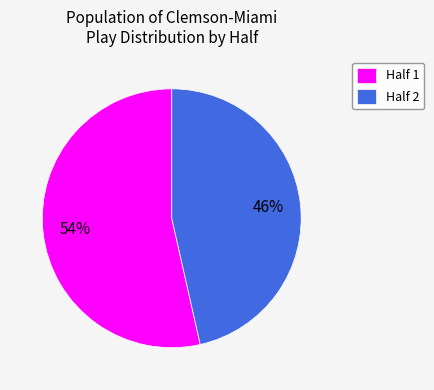

What is the smallest slice in the pie chart?

Half 2